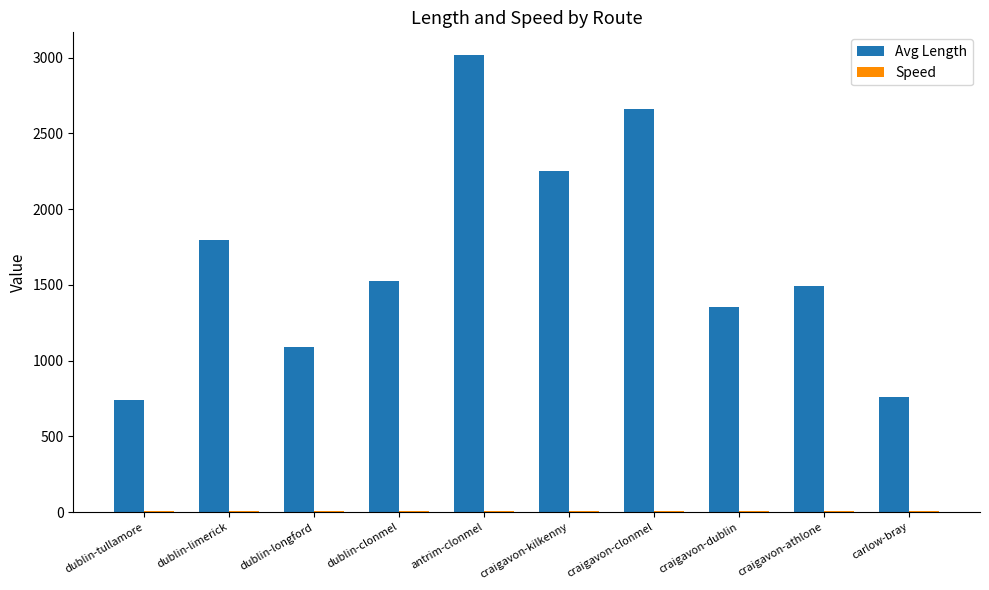

What is the label of the 3rd bar from the left?

dublin-longford